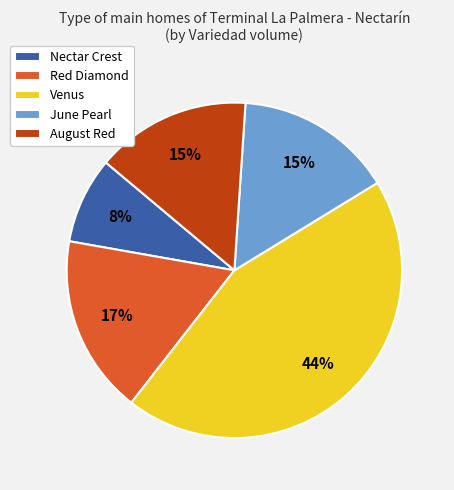

Do Nectar Crest and Red Diamond together represent more than half of the pie?

No